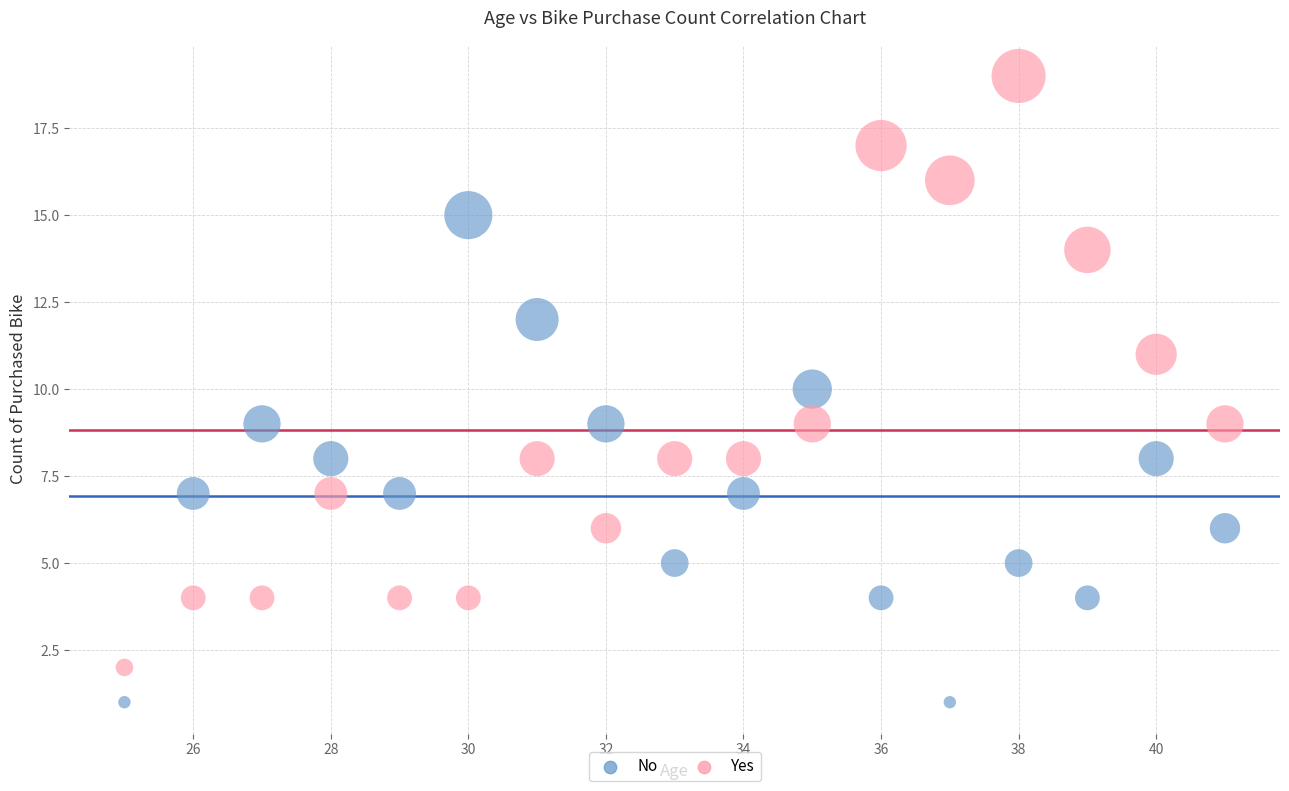

Which series has the widest spread of Y values?

Yes